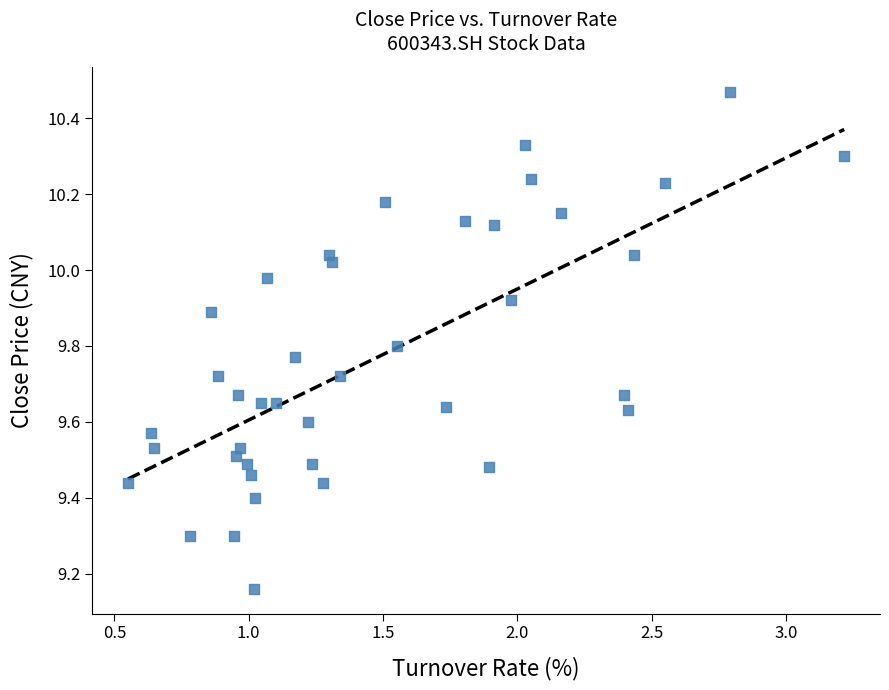

What is the range of Y values (max minus min)?

1.3